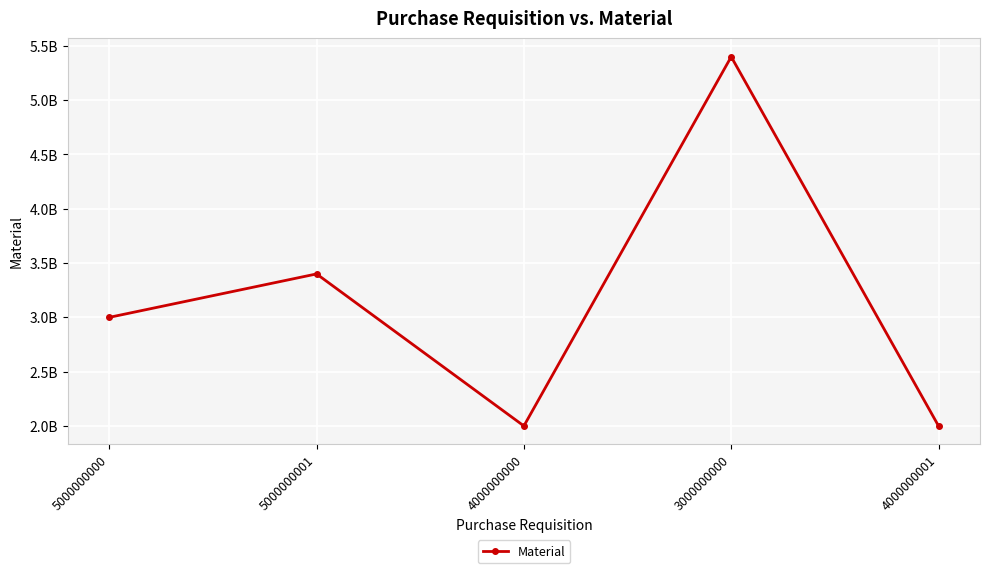

Is this an area chart (filled region under the line)?

No